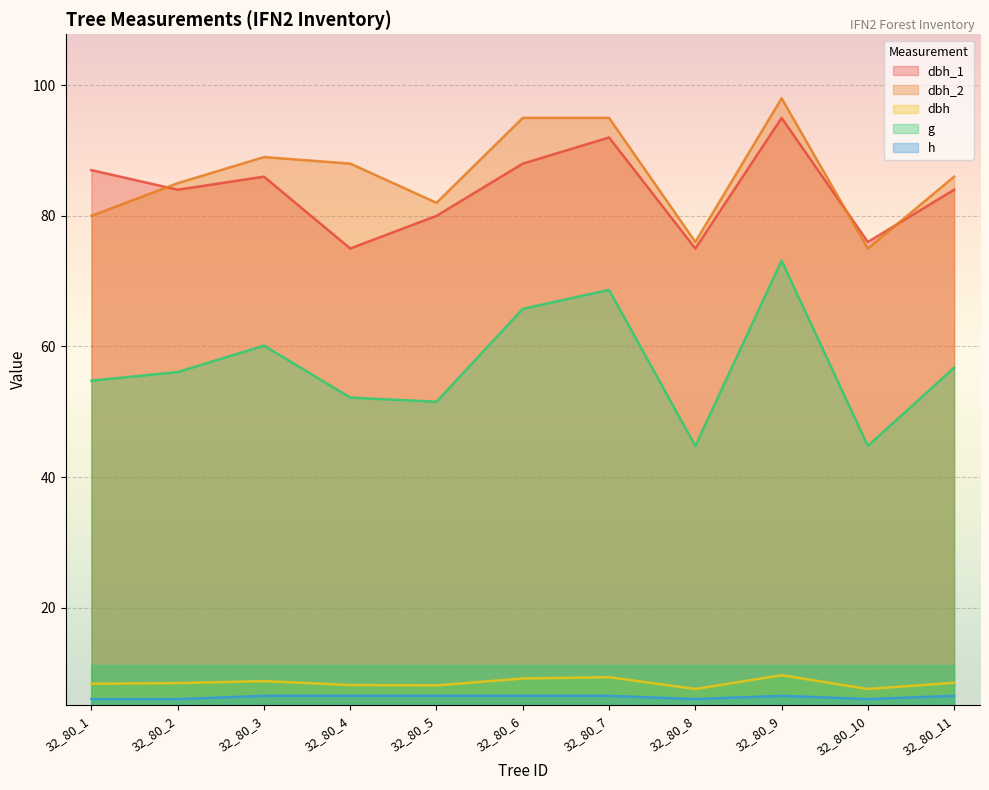

What is the difference between the highest and lowest values at 32_80_10?

70.0